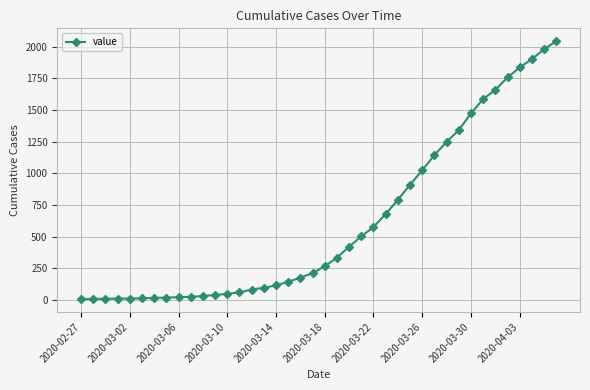

Is this an area chart (filled region under the line)?

No